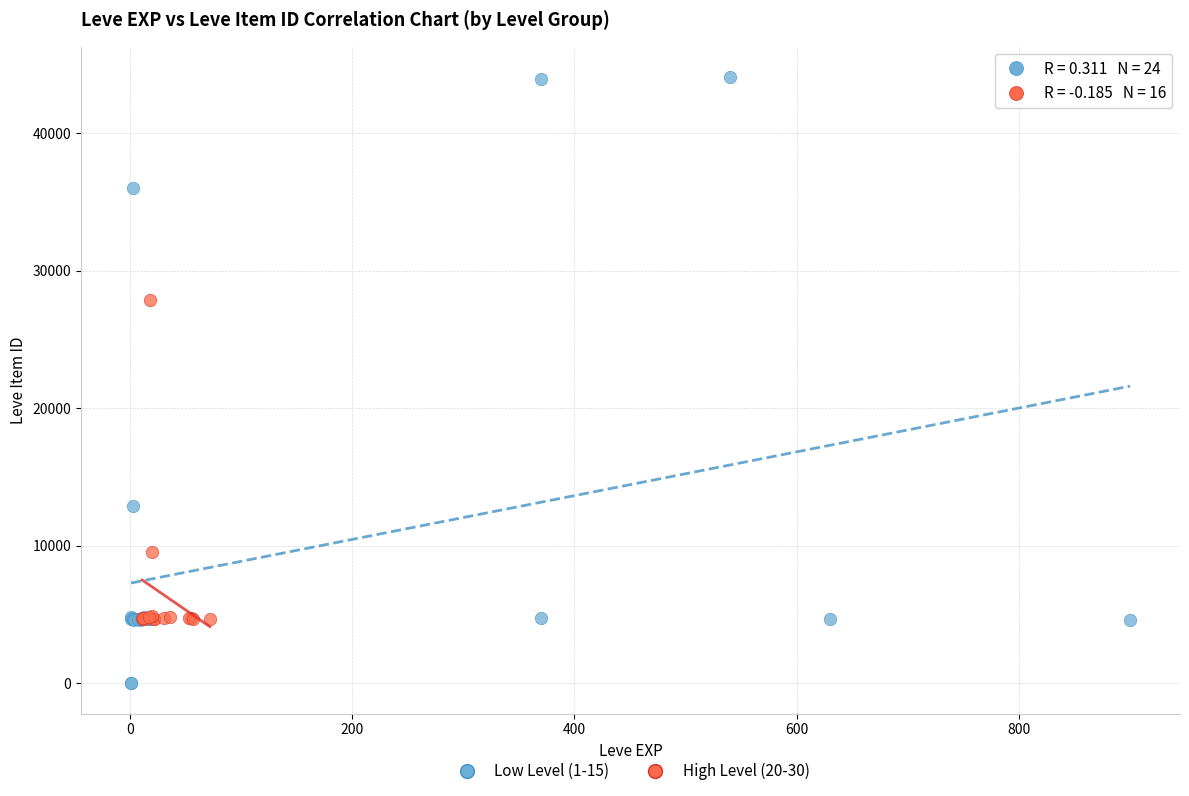

Which series reaches the maximum Y coordinate?

Low Level (1-15)